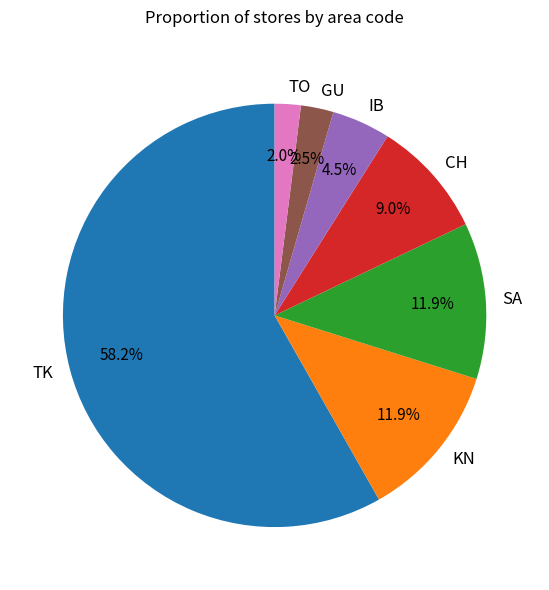

Count the number of slices in the pie.

7